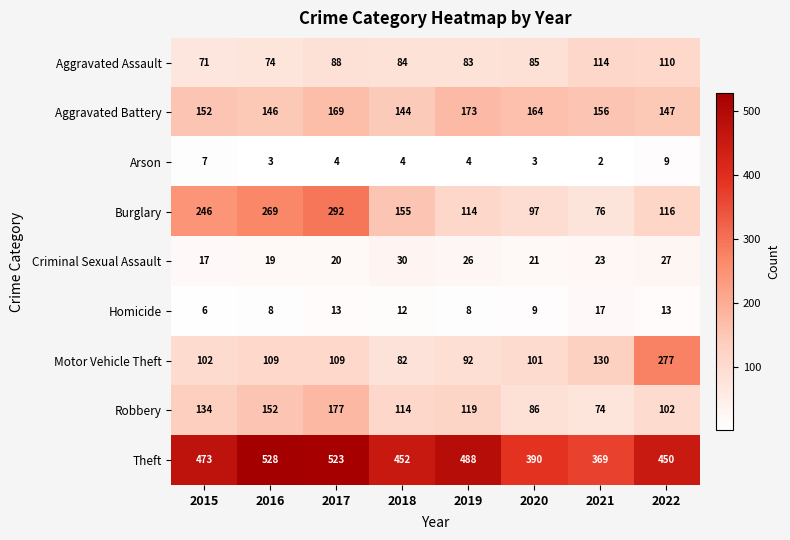

What is the maximum value shown in the chart?

528